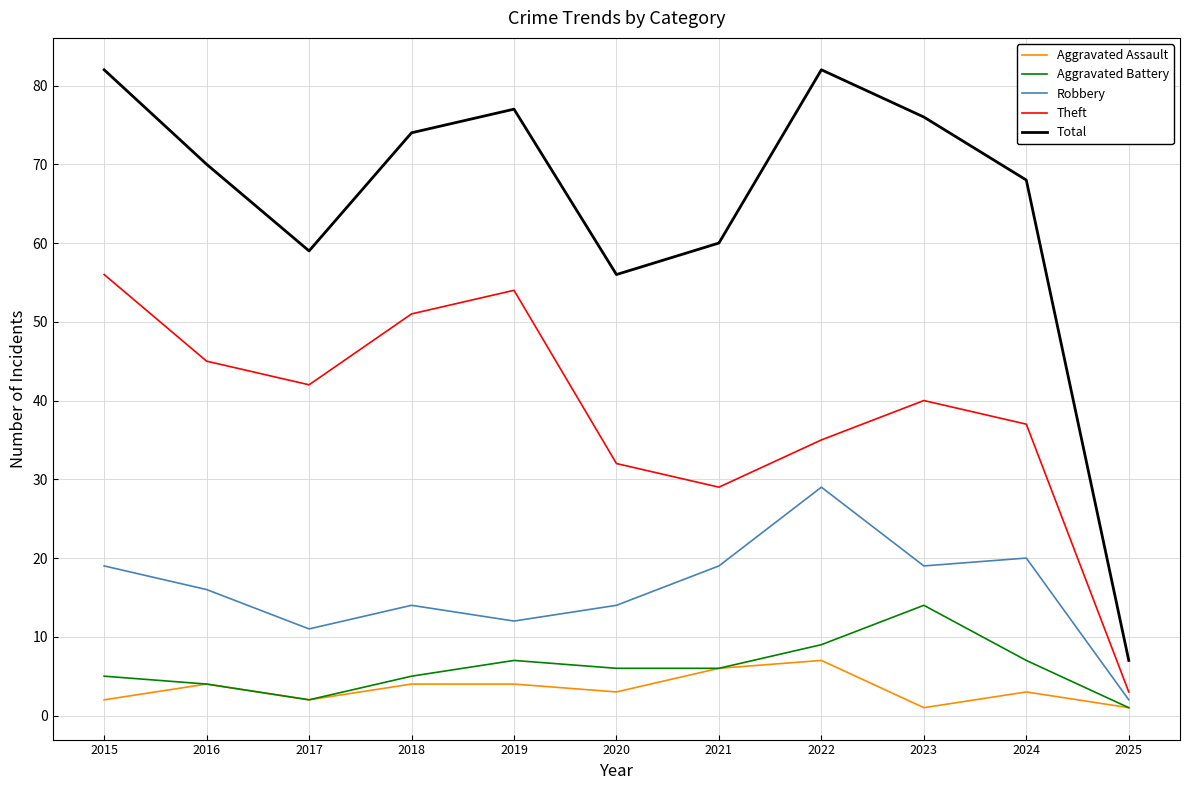

Rank the categories by Theft value from highest to lowest.

2015, 2019, 2018, 2016, 2017, 2023, 2024, 2022, 2020, 2021, 2025